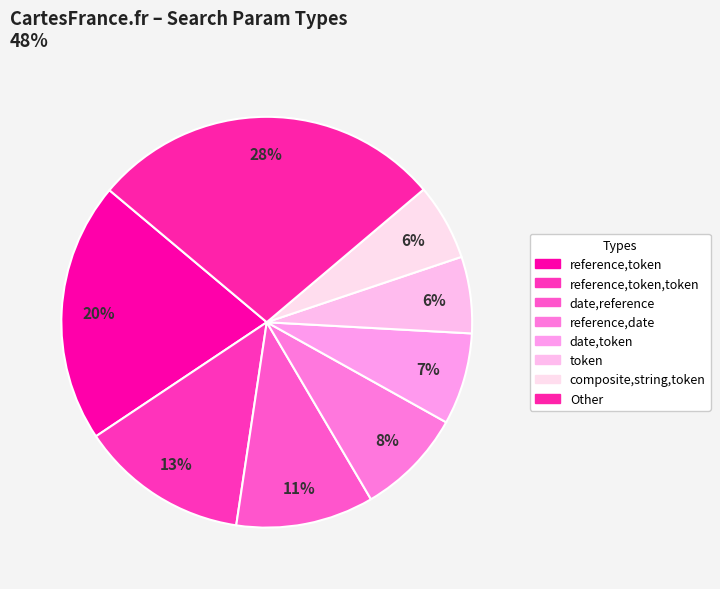

How many slices are in this pie chart?

8